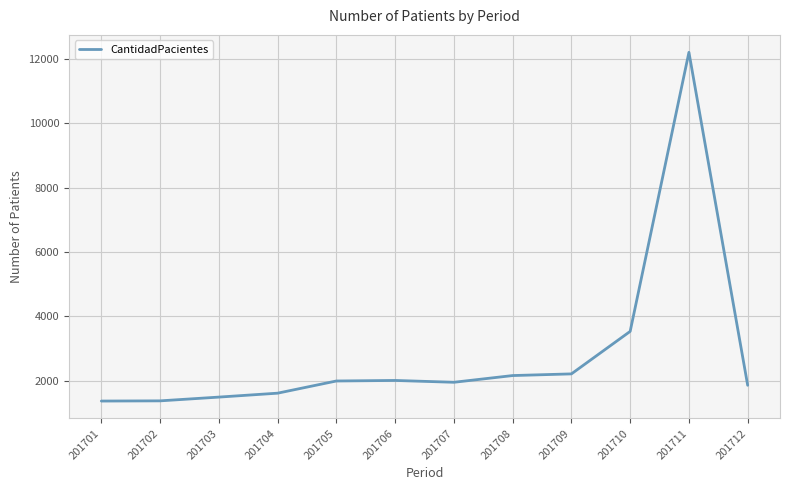

Which label corresponds to the largest value in the chart?

201711